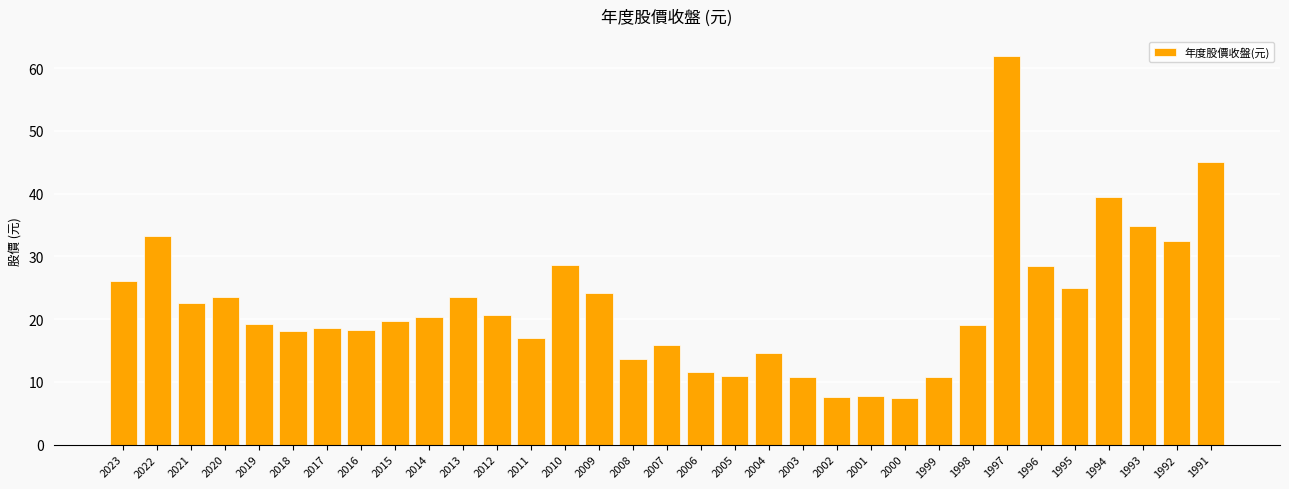

Is it true that the value at 1995 is 11.8?

False